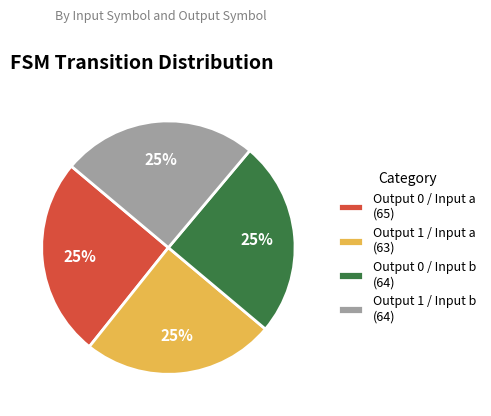

What percentage is the Output 0 / Input b (64) slice, to the nearest percent?

25%